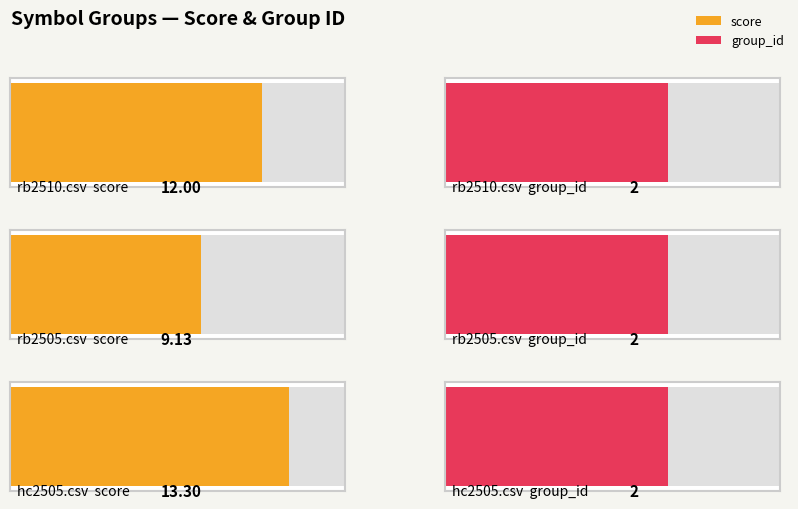

The value of score at rb2505.csv is 3.9. True or false?

False